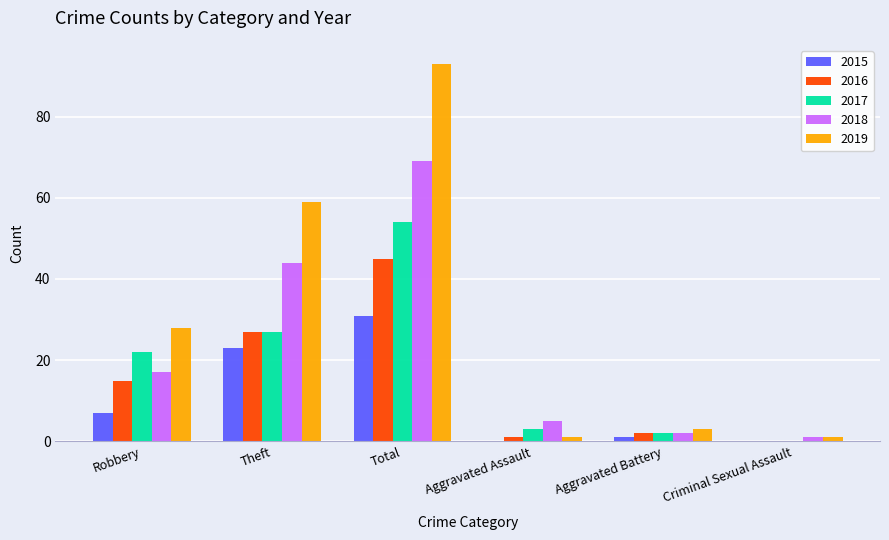

True or false: 2017 has a value of 3 at Aggravated Assault.

True